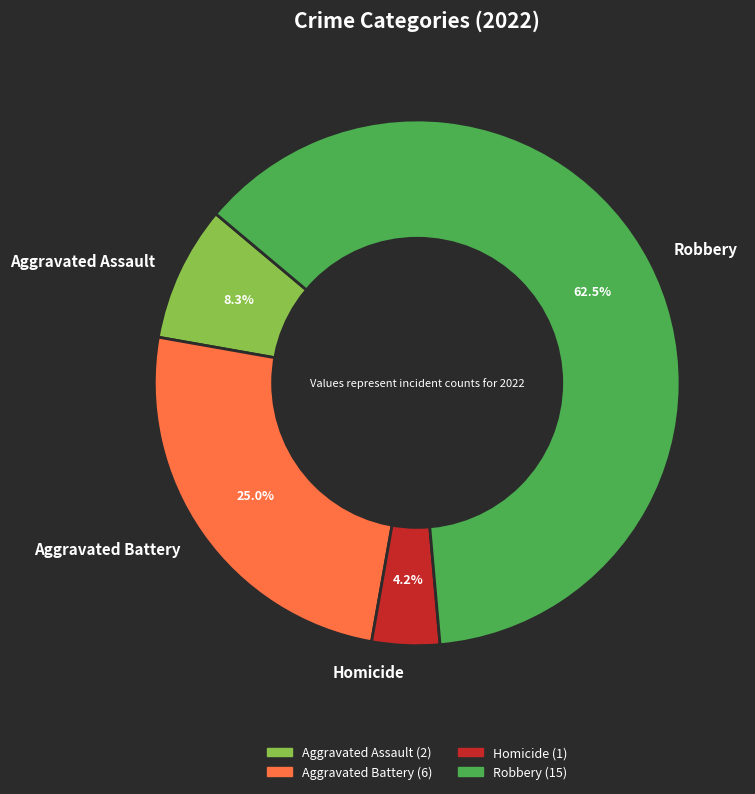

Is it true that Robbery is 55% of the pie?

False